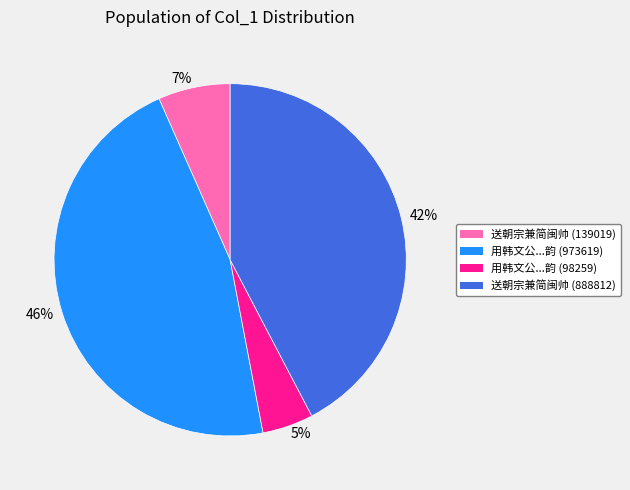

Which has a higher value, 送朝宗兼简闽帅 (139019) or 用韩文公...韵 (98259)?

送朝宗兼简闽帅 (139019)